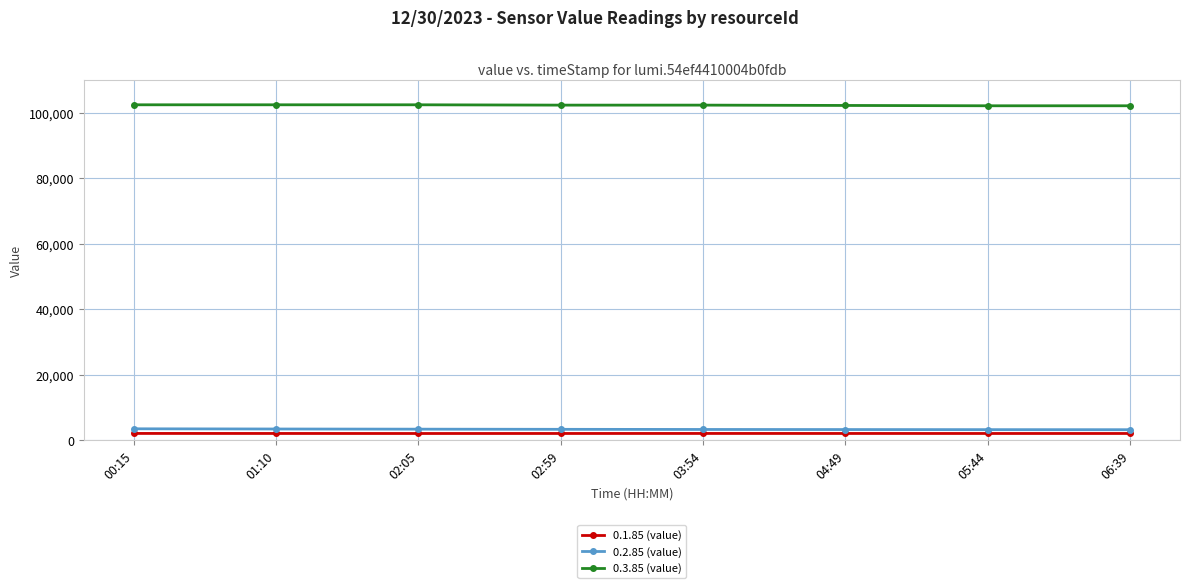

What is the highest value of the 0.3.85 (value) series?

102400